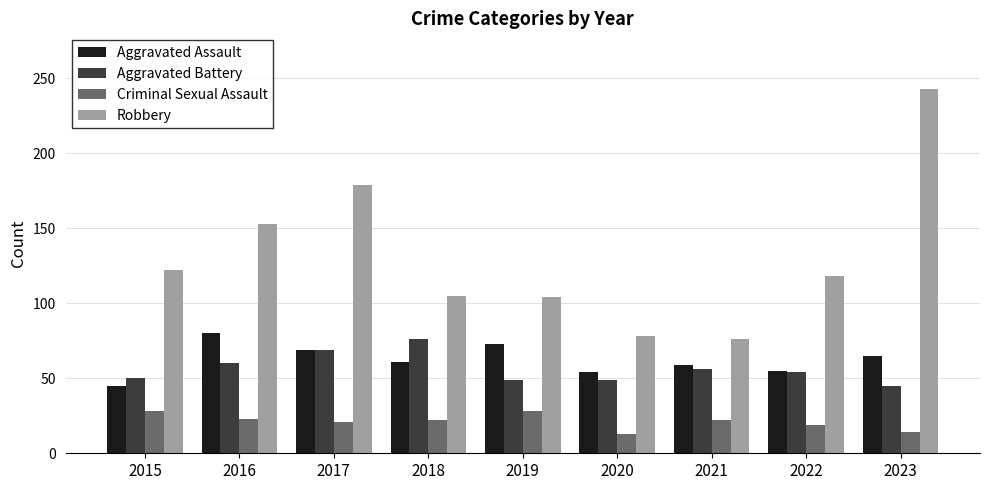

What is the maximum value shown in the chart?

243